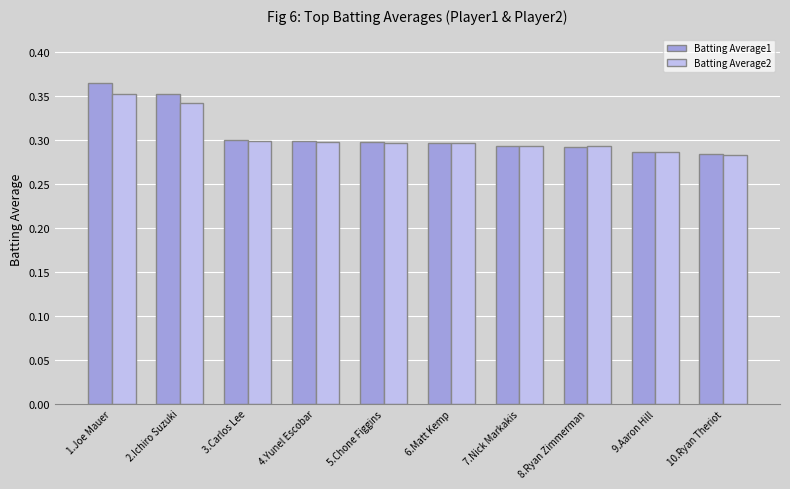

Are the bars horizontal?

No